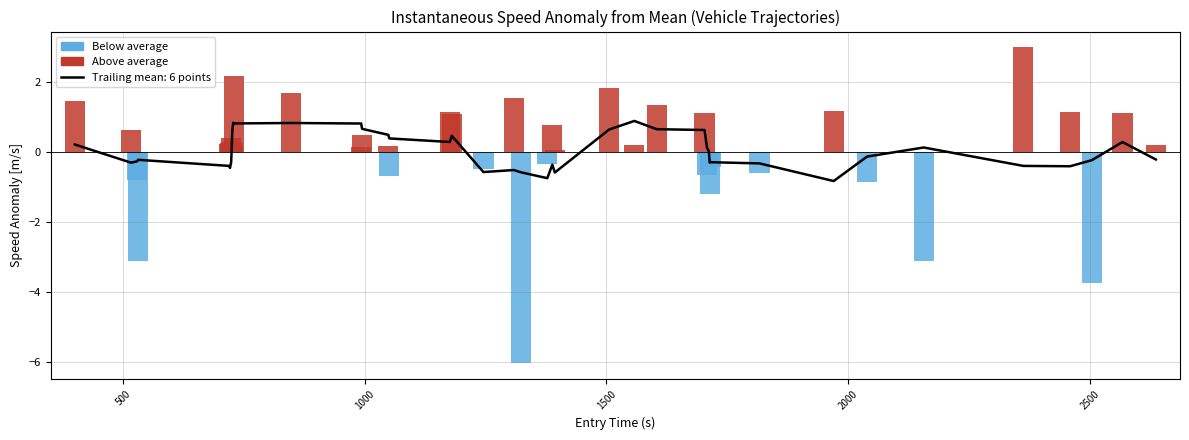

What is the difference between the maximum and second lowest values in the Above average series?

3.0